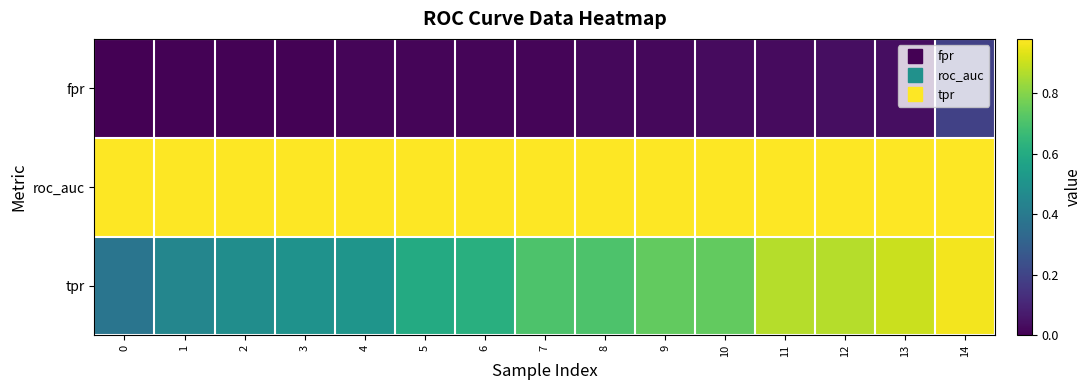

Reading left to right, extract all data points from this chart.

row_0: 0.0	0.0	0.0	0.0	0.0	0.0	0.0	0.0	0.0	0.0	0.0	0.0	0.0	0.0	0.2
row_1: 1.0	1.0	1.0	1.0	1.0	1.0	1.0	1.0	1.0	1.0	1.0	1.0	1.0	1.0	1.0
row_2: 0.4	0.5	0.5	0.5	0.5	0.6	0.6	0.7	0.7	0.7	0.7	0.9	0.9	0.9	1.0